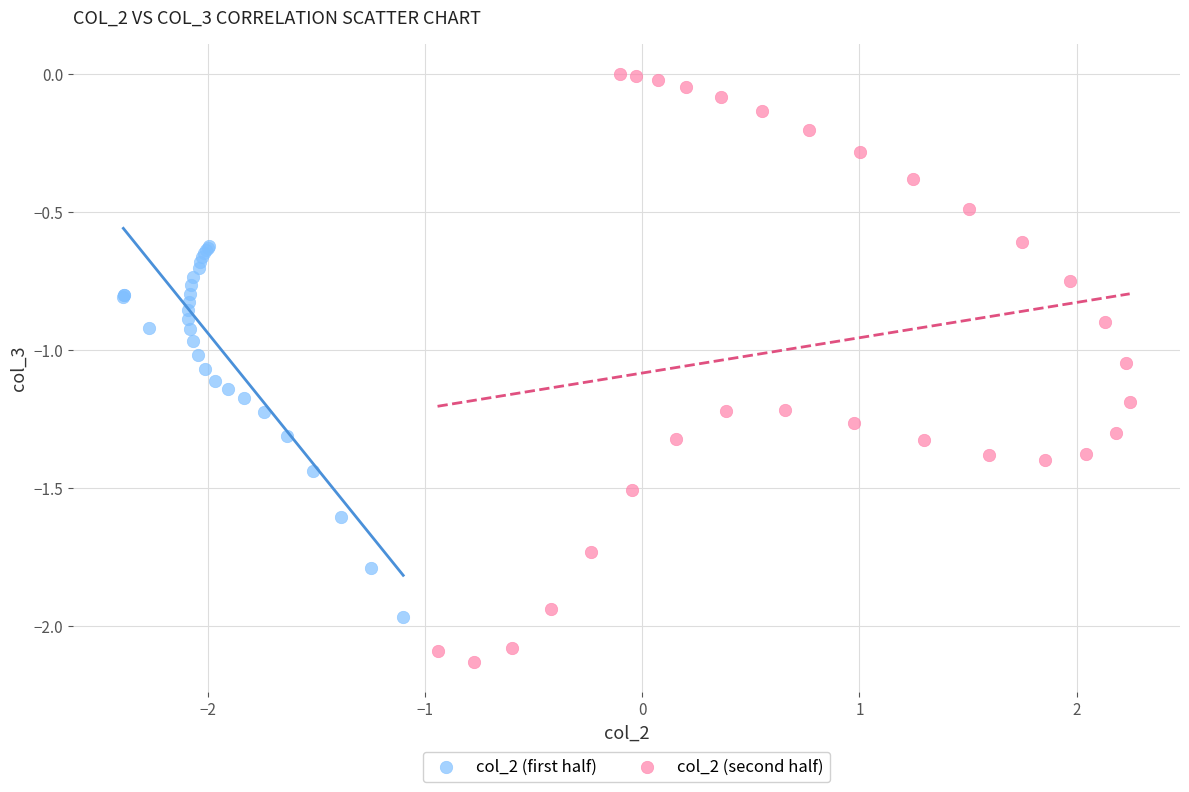

Which series contains the lowest Y value?

col_2 (second half)